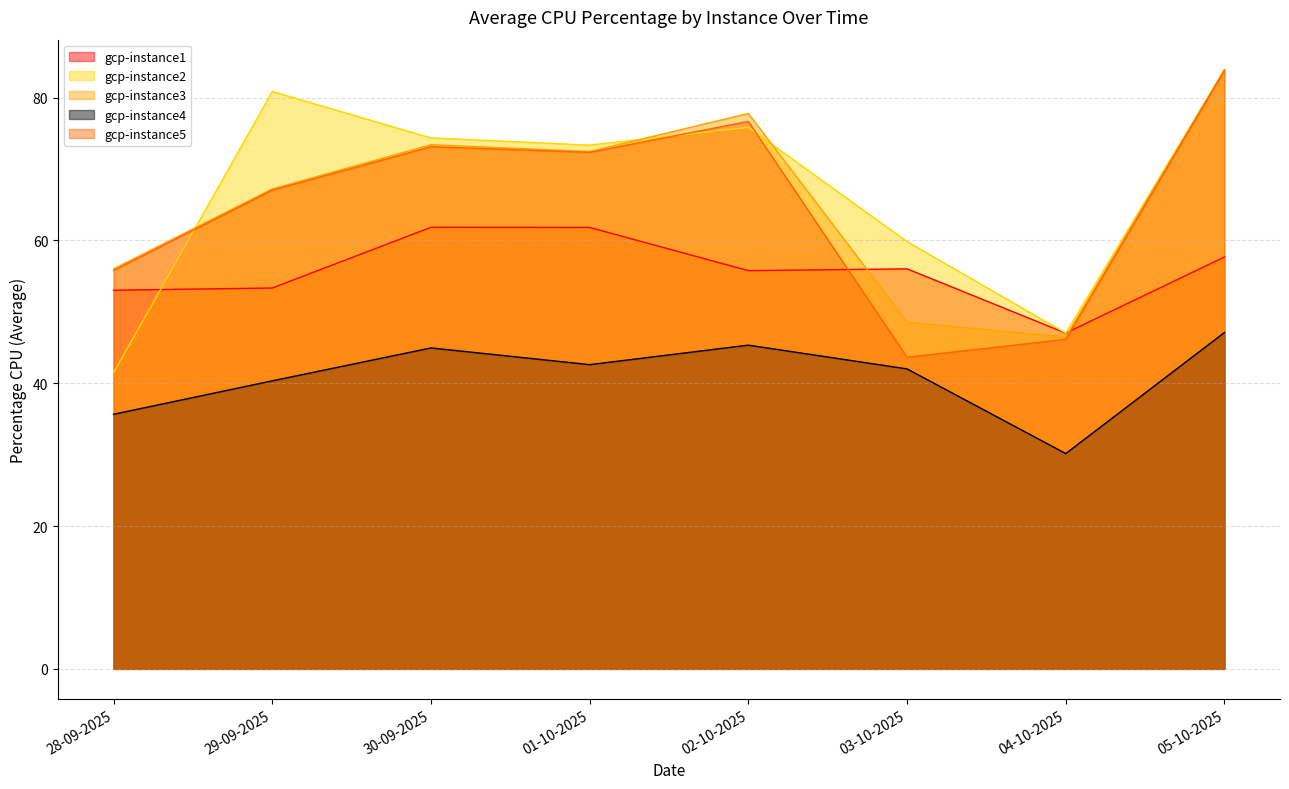

What is the difference between the gcp-instance2 values at 29-09-2025 and 05-10-2025?

3.1